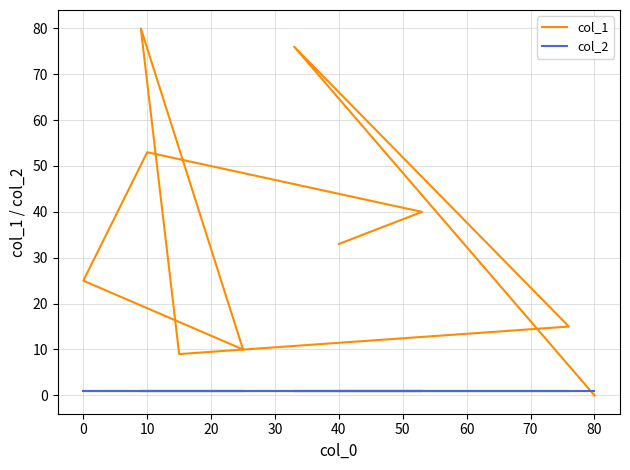

What is the difference between the maximum and minimum values in the col_1 series?

80